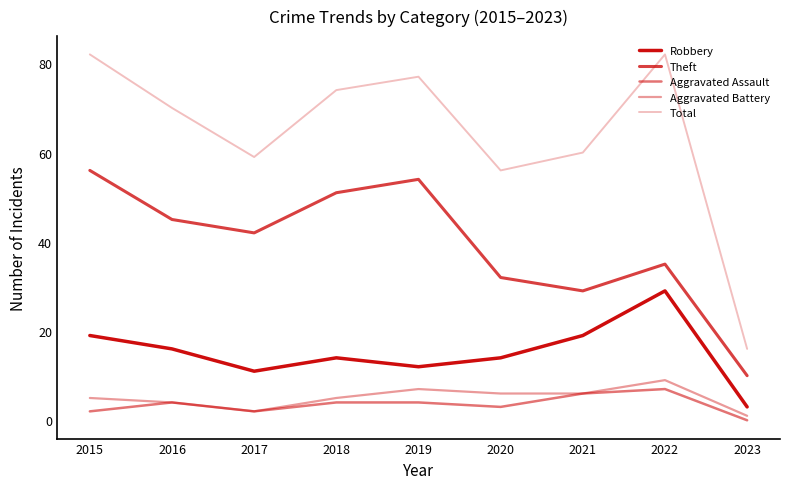

Does the chart have visible grid lines?

No